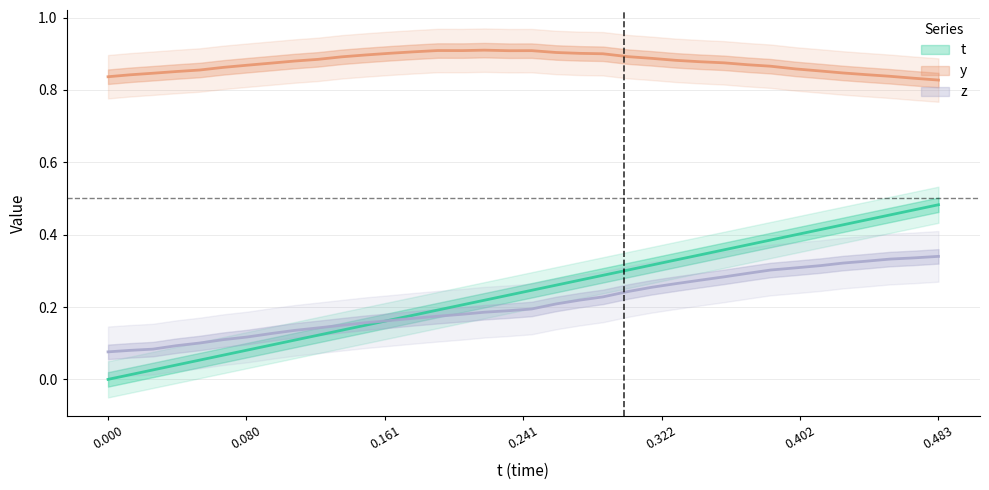

What is the spread (max minus min) of values at 0.3579865?

0.6